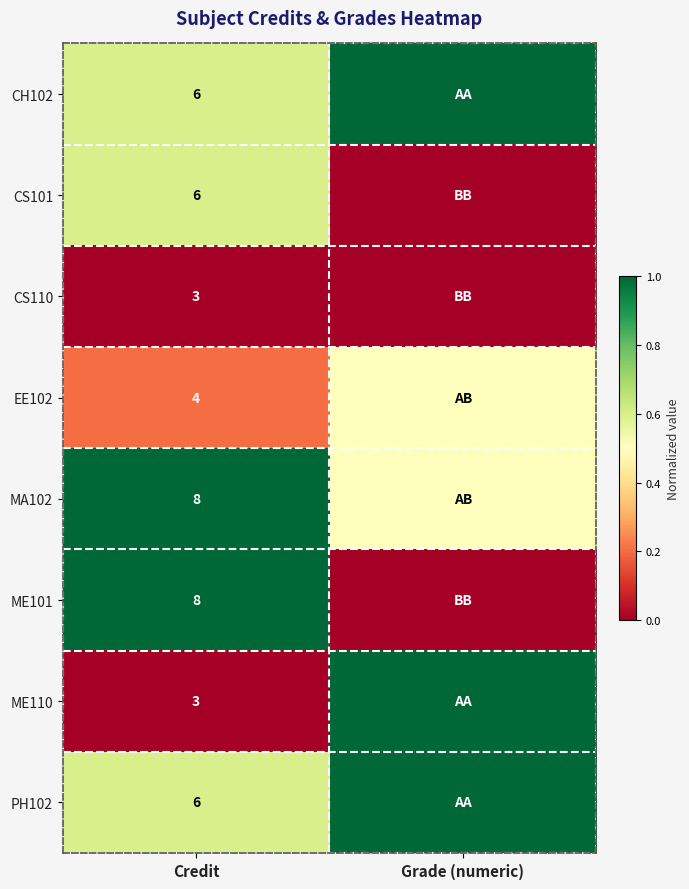

What is the total value across all series at Grade (numeric)?

4.0